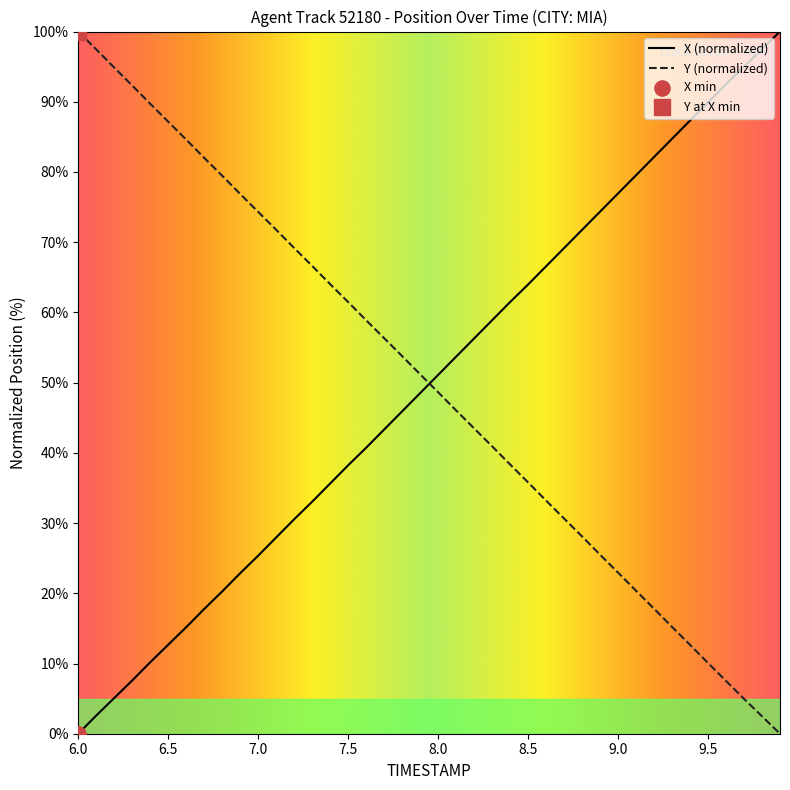

What is the difference between the maximum and minimum values in the X (normalized) series?

100.0